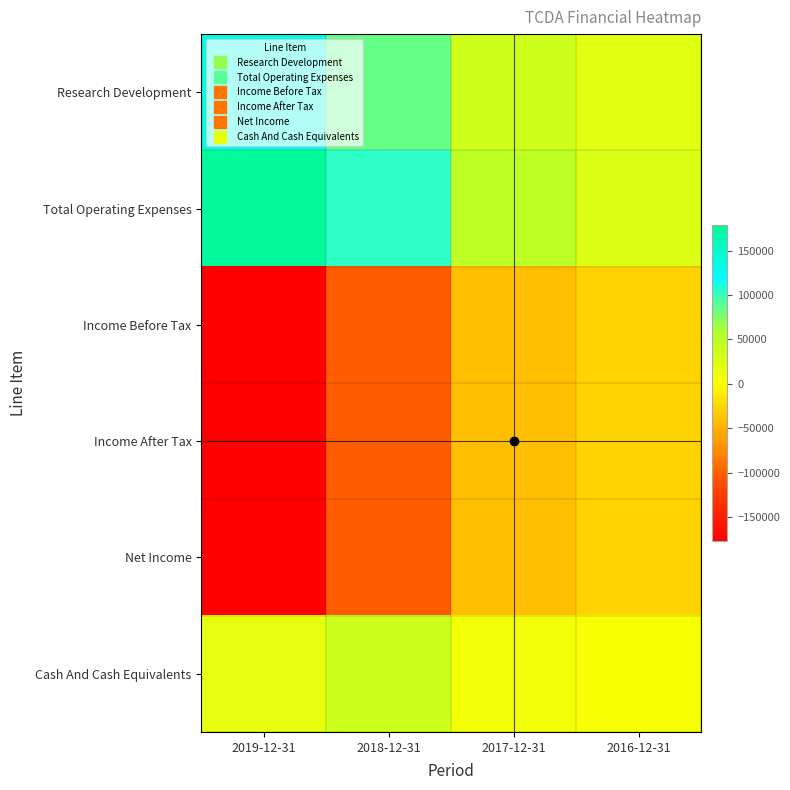

Which has a higher value, 2018-12-31 or 2017-12-31?

2018-12-31